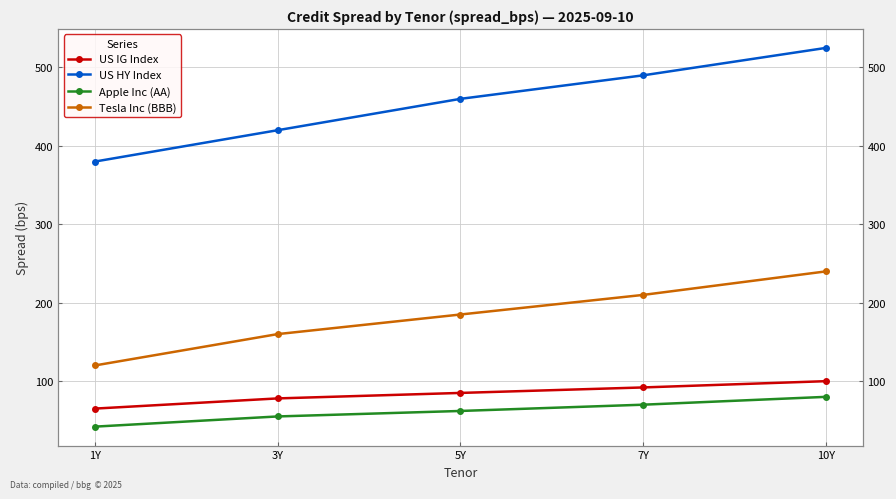

What is the difference between the second highest and second lowest values in the Tesla Inc (BBB) series?

50